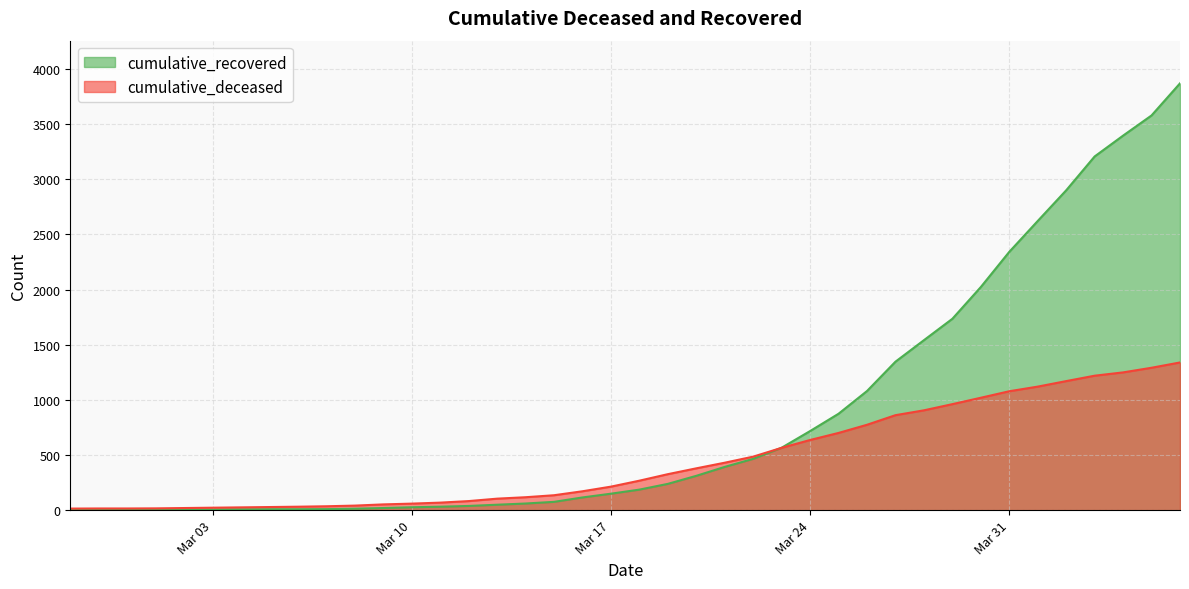

Which series has the largest total across all categories?

cumulative_recovered